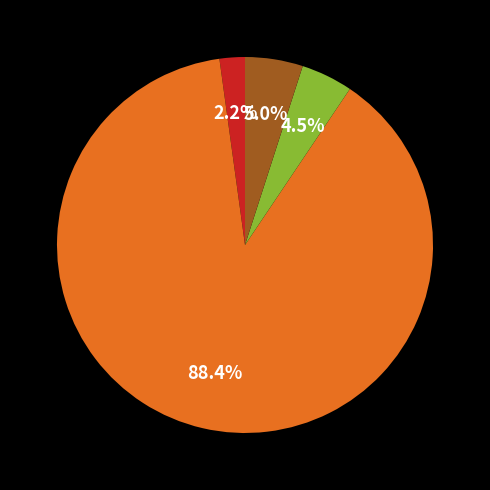

Does any single category account for the majority?

Yes